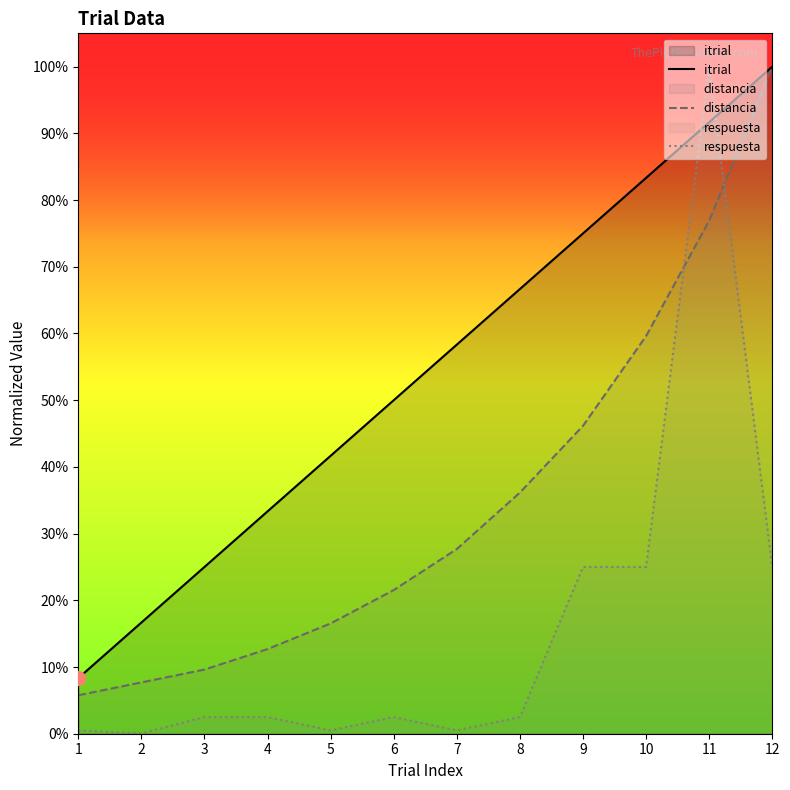

What is the sum of the itrial values at 12 and 9?

1.8